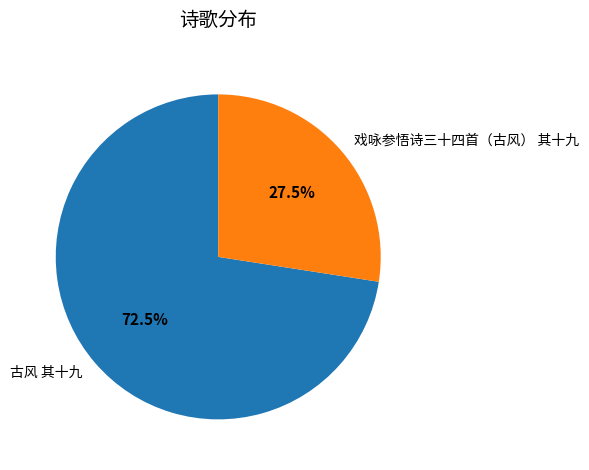

To the nearest percent, what is the combined percentage of 古风 其十九 and 戏咏参悟诗三十四首（古风） 其十九?

100%